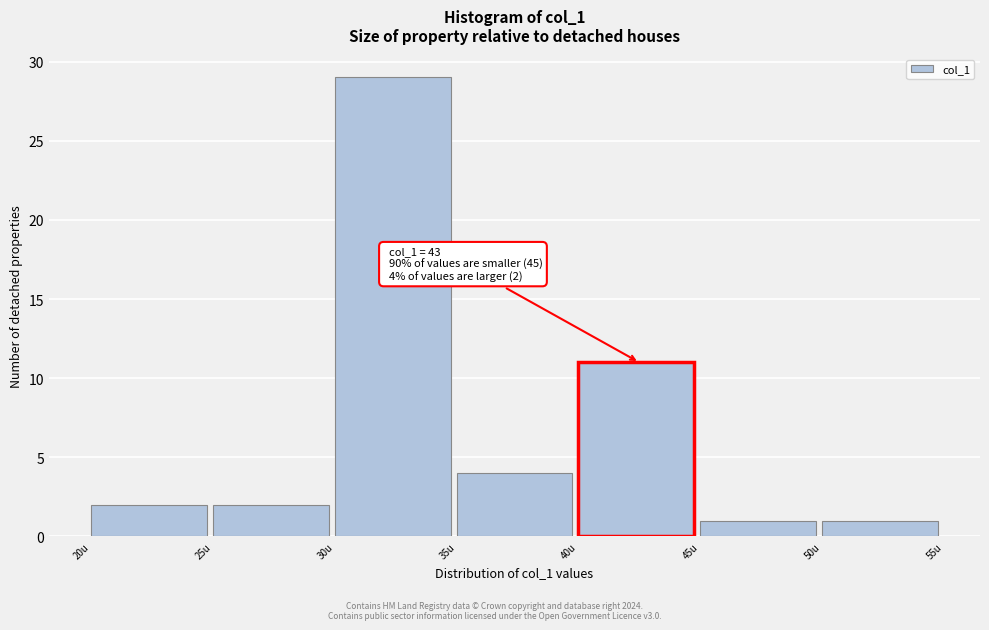

Which range on the x-axis has the tallest bar?

30 to 35